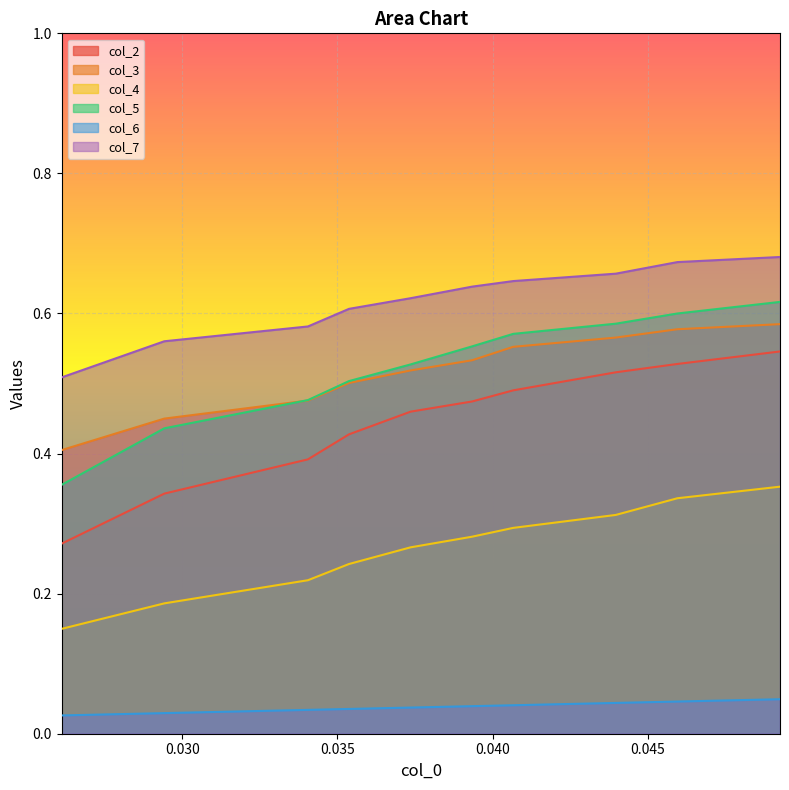

Which series has the largest range (max minus min)?

col_2